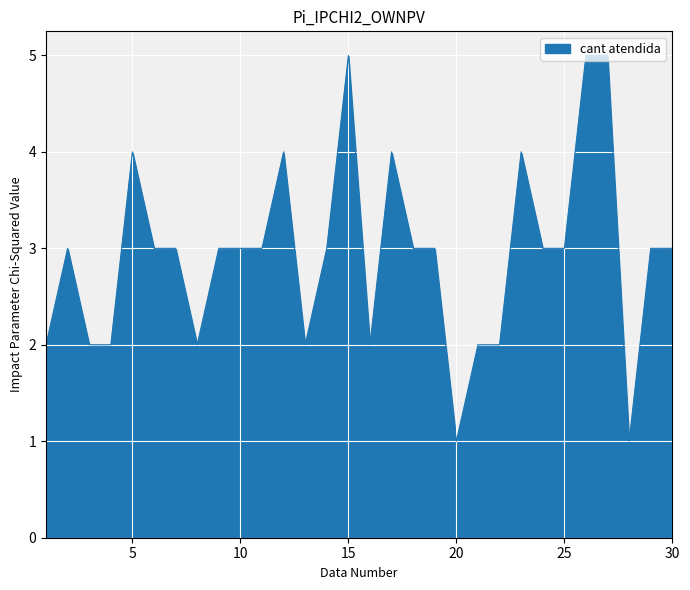

How many values are between 2 and 3?

21